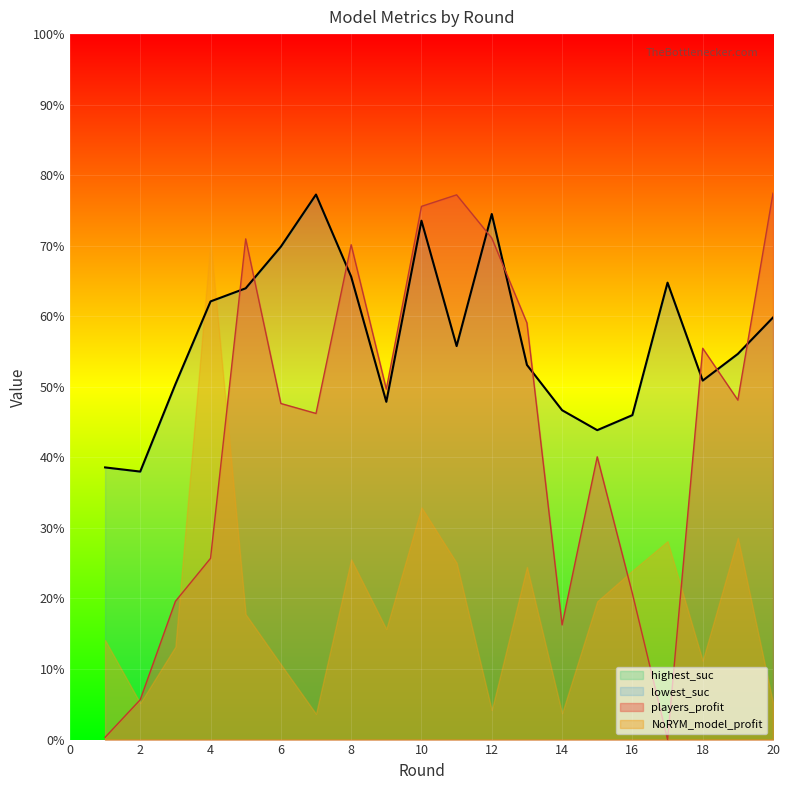

How many values in the highest_suc series are below 55?

10